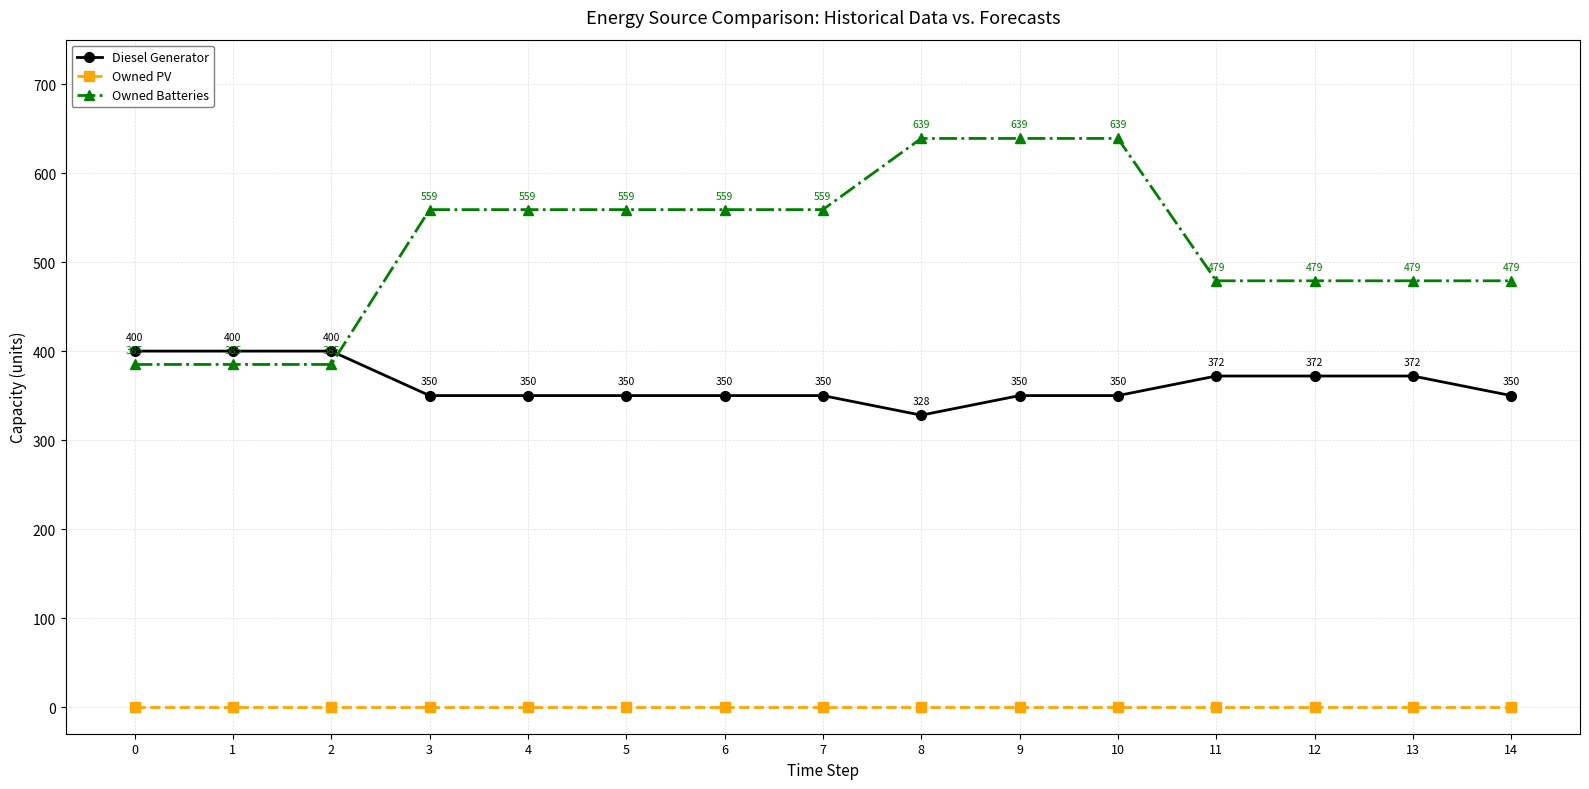

Does the chart have visible grid lines?

Yes